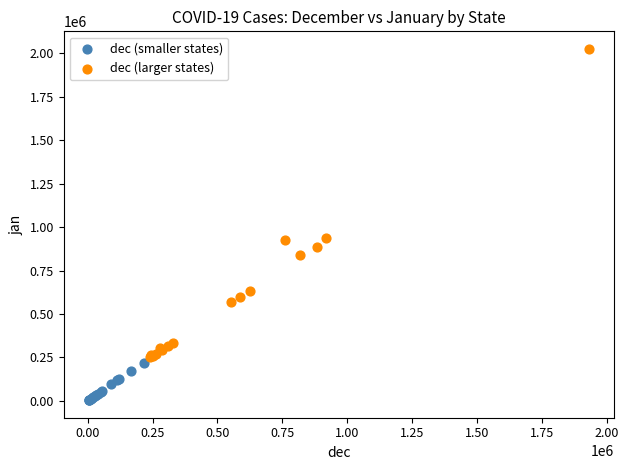

Which series reaches the minimum Y coordinate?

dec (smaller states)